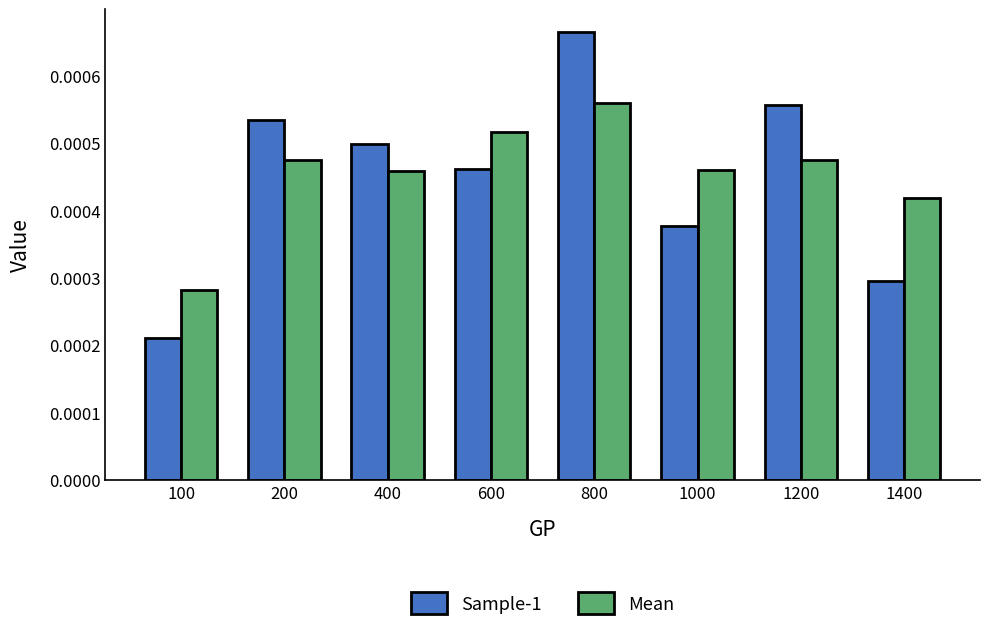

Rank the series by their maximum value, from highest to lowest.

Sample-1, Mean